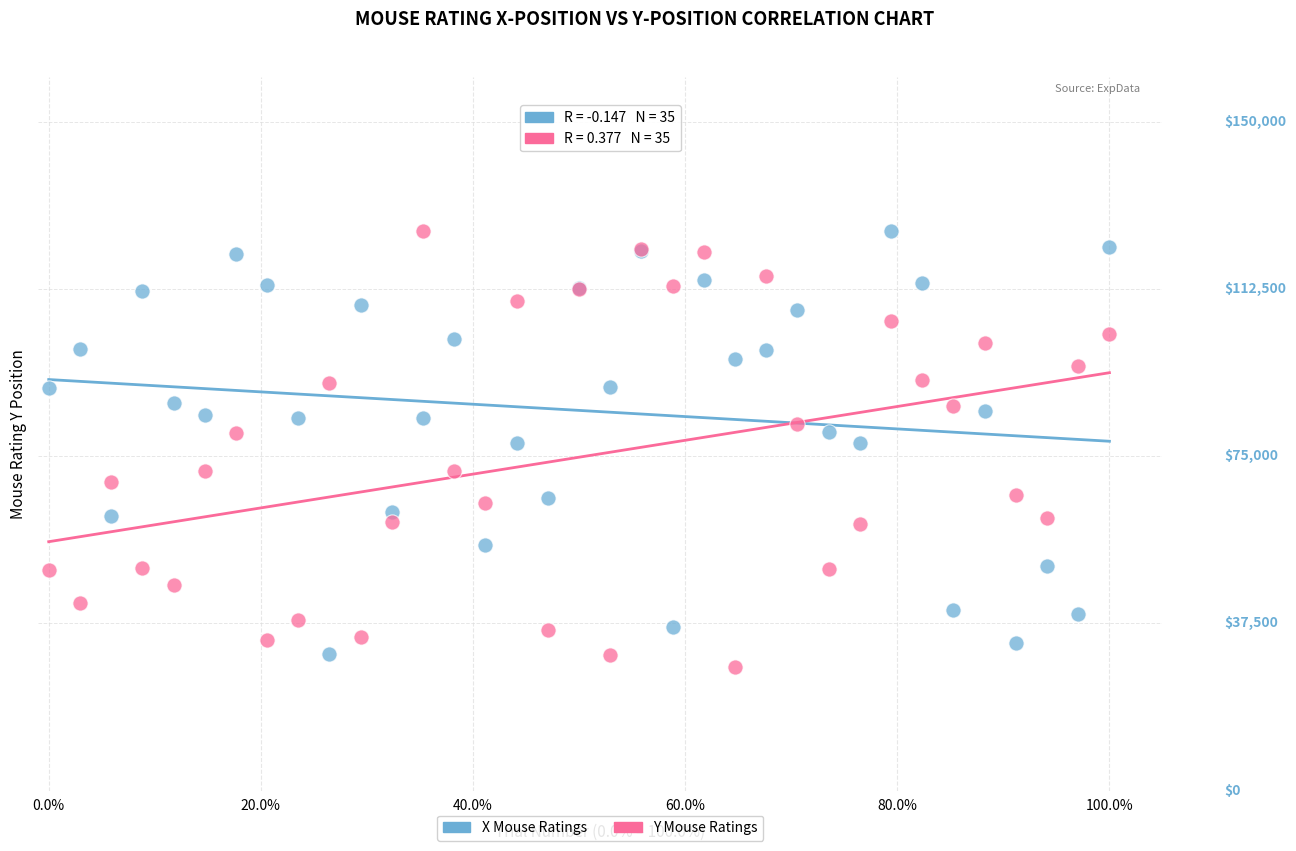

Which series contains the lowest Y value?

Y Mouse Ratings